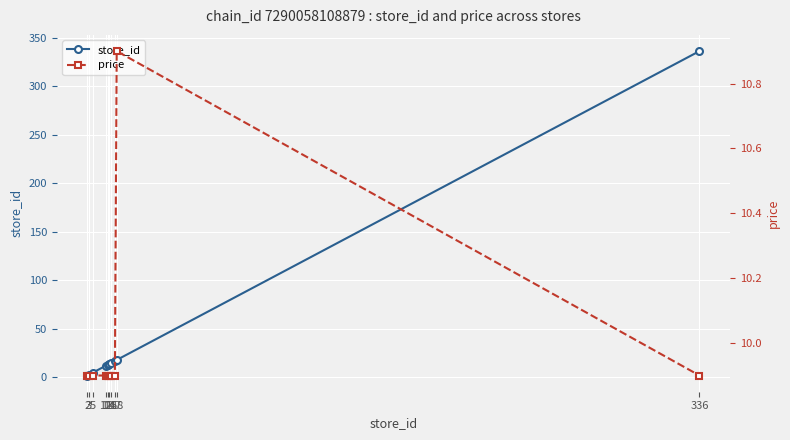

What is the average value of the price series?

10.0